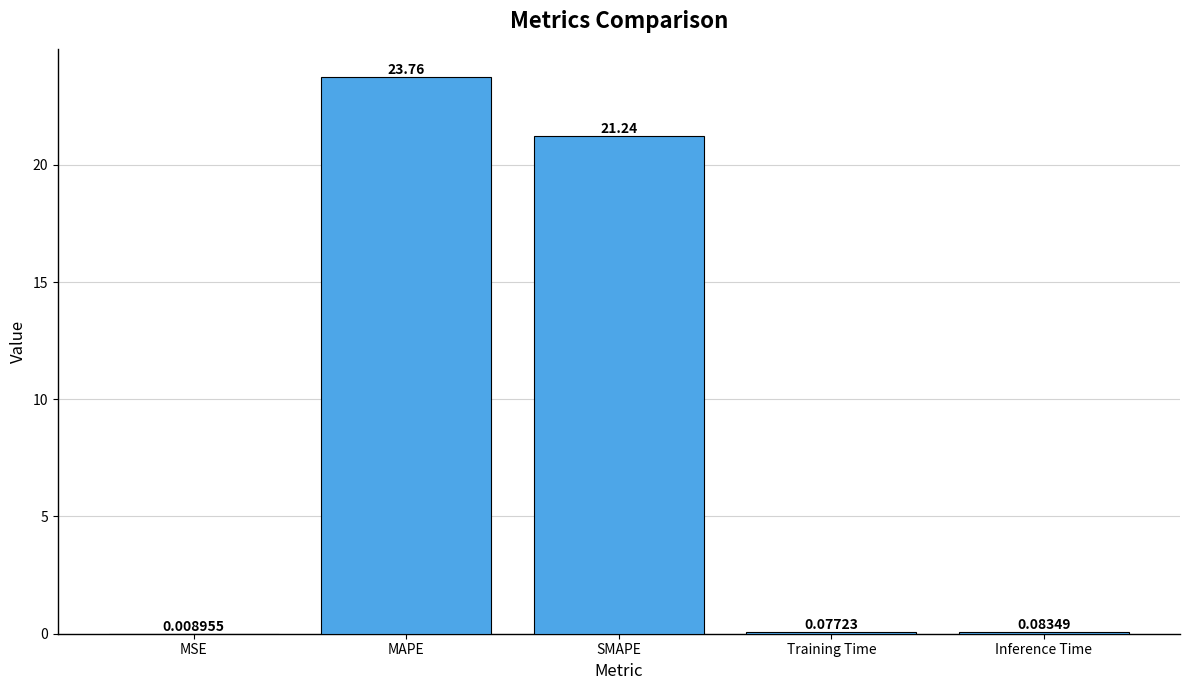

What is the sum of all values?

45.2